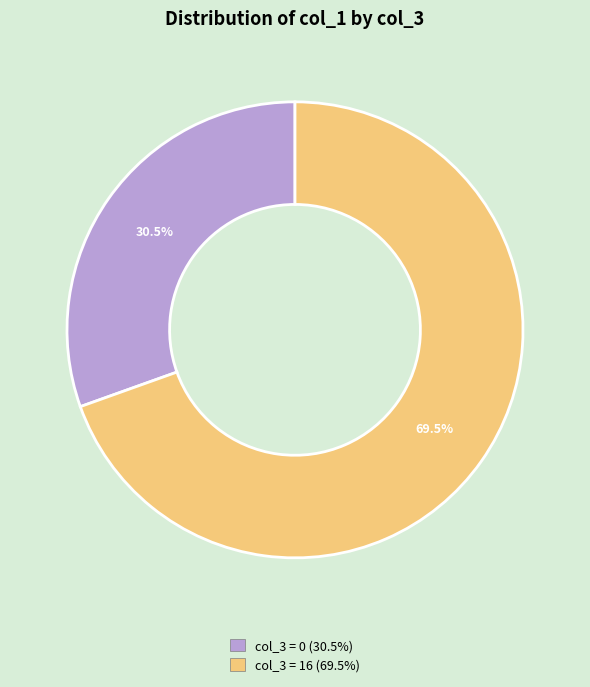

How many slices are in this pie chart?

2